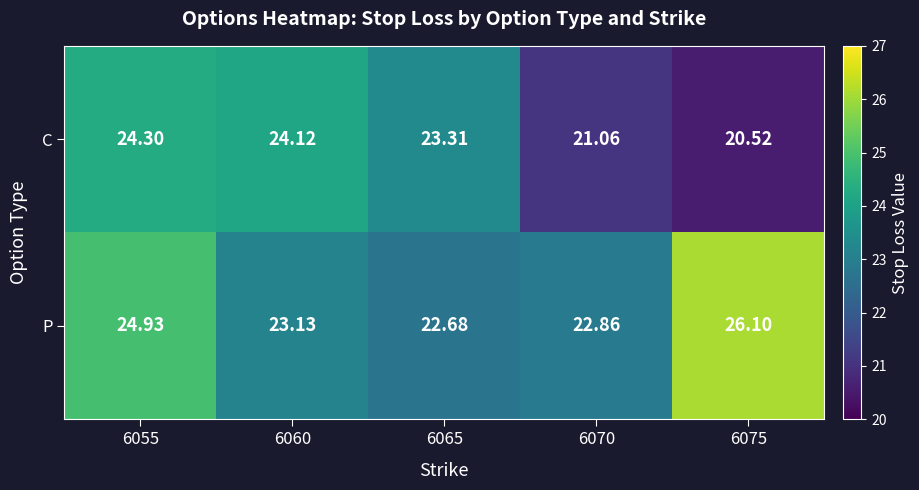

Rank the series by their average value, from lowest to highest.

C, P